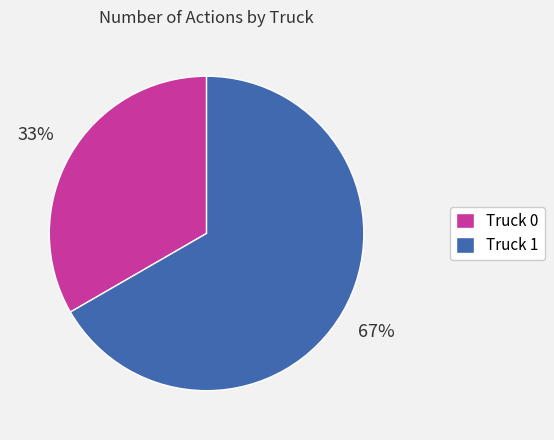

To the nearest percent, what portion does Truck 1 represent?

67%